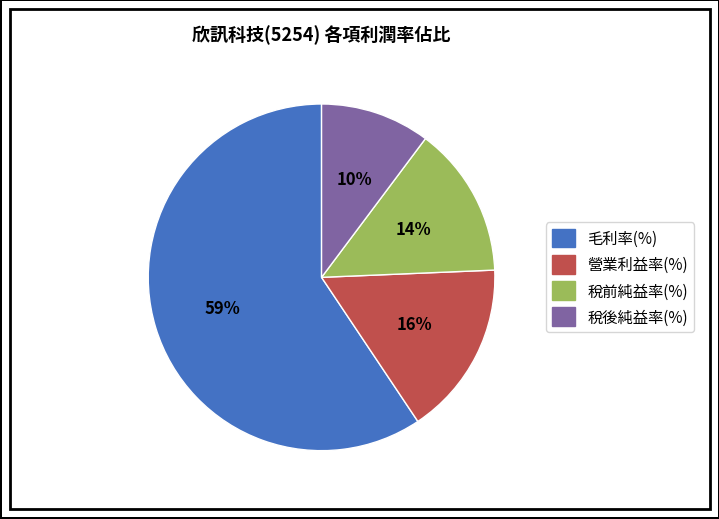

Which has a higher value, 營業利益率(%) or 稅前純益率(%)?

營業利益率(%)